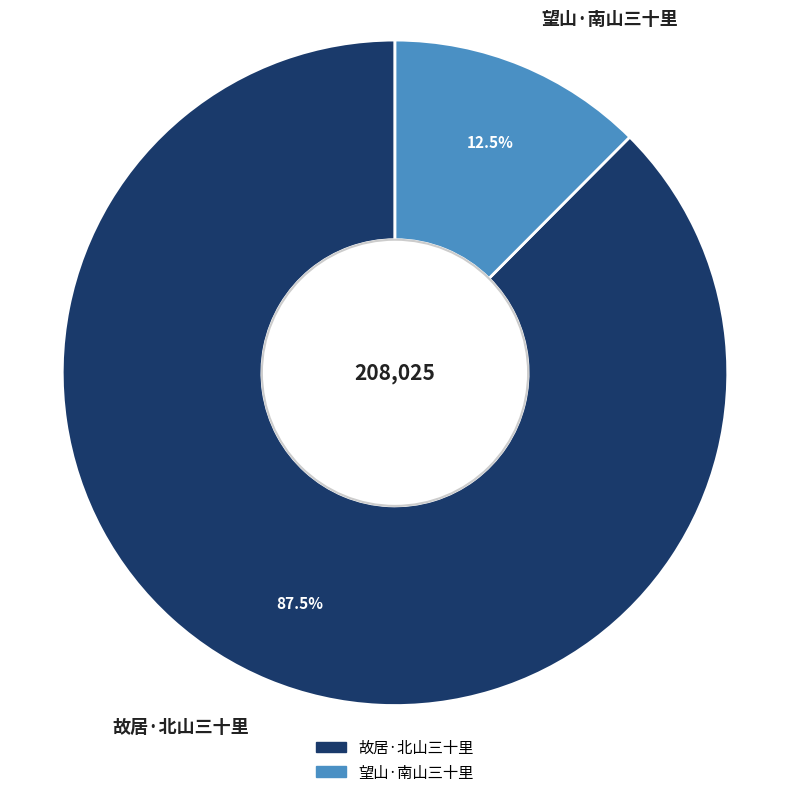

The 故居·北山三十里 slice represents 82% of the pie. True or false?

False